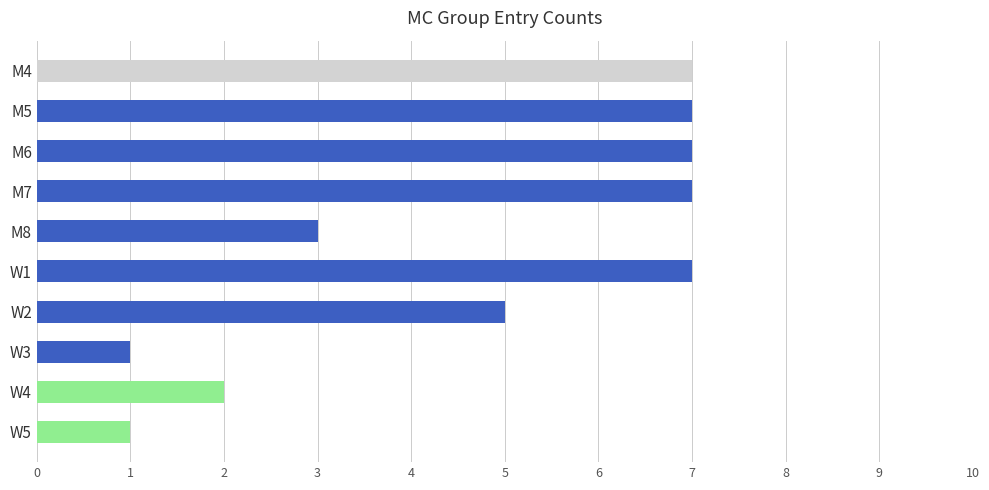

What is the greatest value displayed?

7